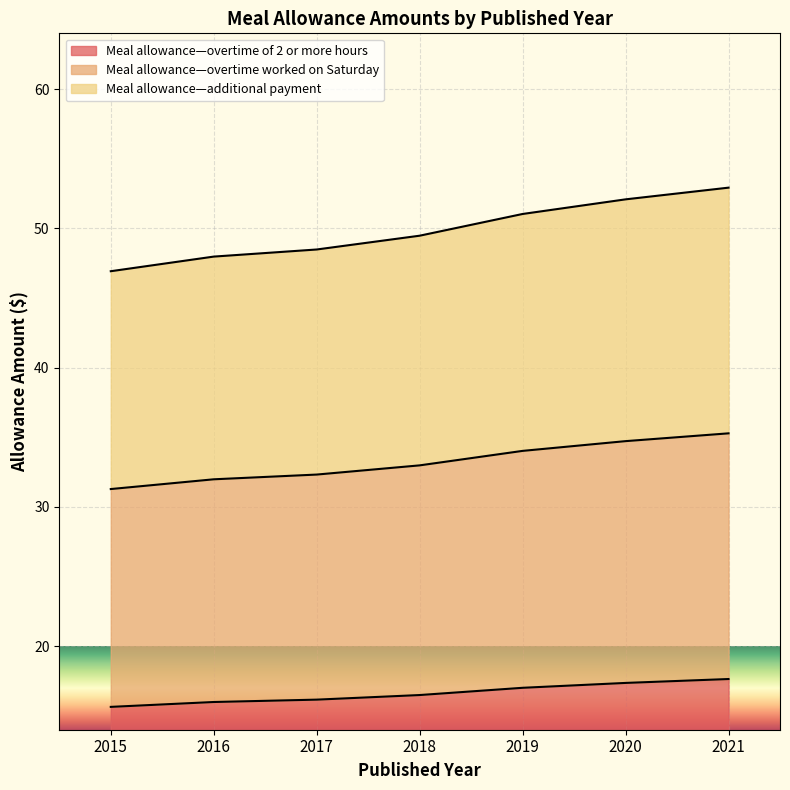

Reading left to right, list all the values displayed in this chart.

Meal allowance—overtime of 2 or more hours: 2015=15.6	2016=16.0	2017=16.2	2018=16.5	2019=17.0	2020=17.4	2021=17.6
Meal allowance—overtime worked on Saturday: 2015=31.3	2016=32.0	2017=32.3	2018=33.0	2019=34.0	2020=34.7	2021=35.3
Meal allowance—additional payment: 2015=46.9	2016=48.0	2017=48.5	2018=49.5	2019=51.0	2020=52.1	2021=52.9